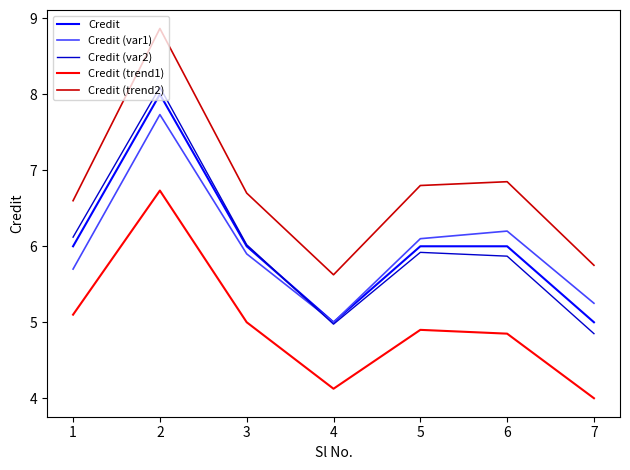

Which series changed the most between 1 and 4?

Credit (var2)